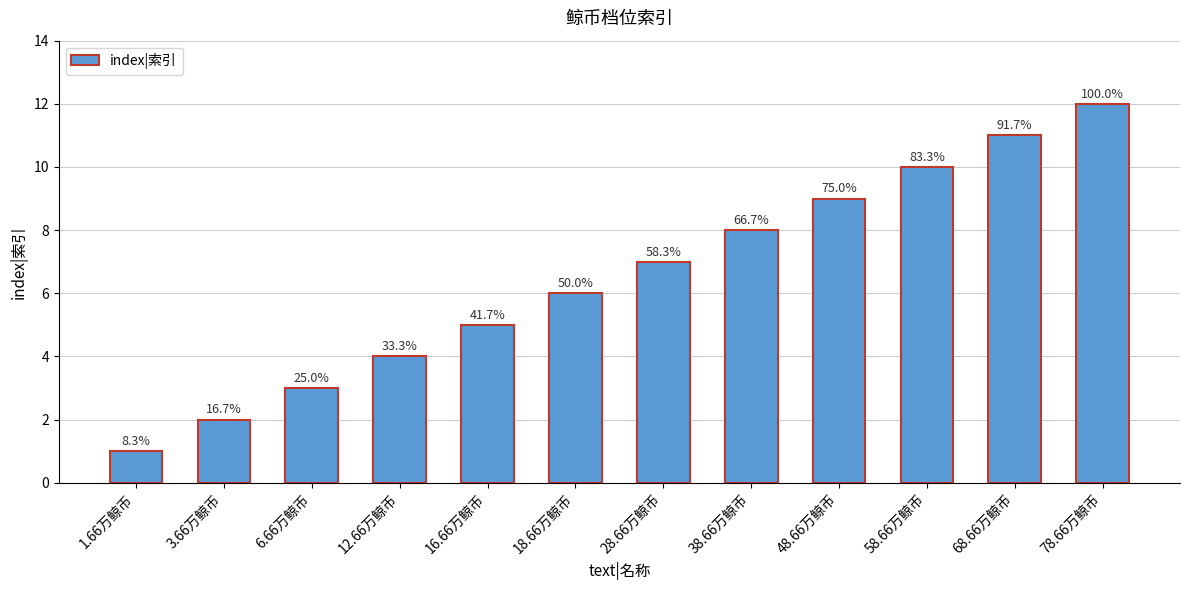

True or false: the data shows 9 at 48.66万鲸币.

True